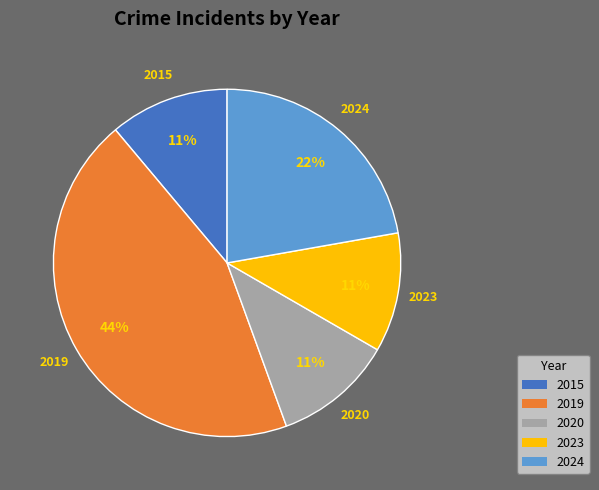

Which category has the biggest portion of the pie?

2019